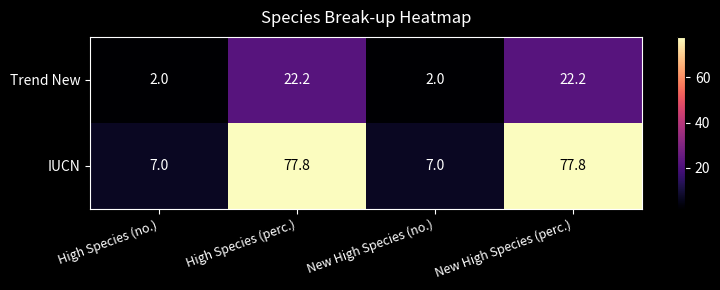

Reading left to right, extract all data points from this chart.

Trend New: High Species (no.)=2.0	High Species (perc.)=22.2	New High Species (no.)=2.0	New High Species (perc.)=22.2
IUCN: High Species (no.)=7.0	High Species (perc.)=77.8	New High Species (no.)=7.0	New High Species (perc.)=77.8